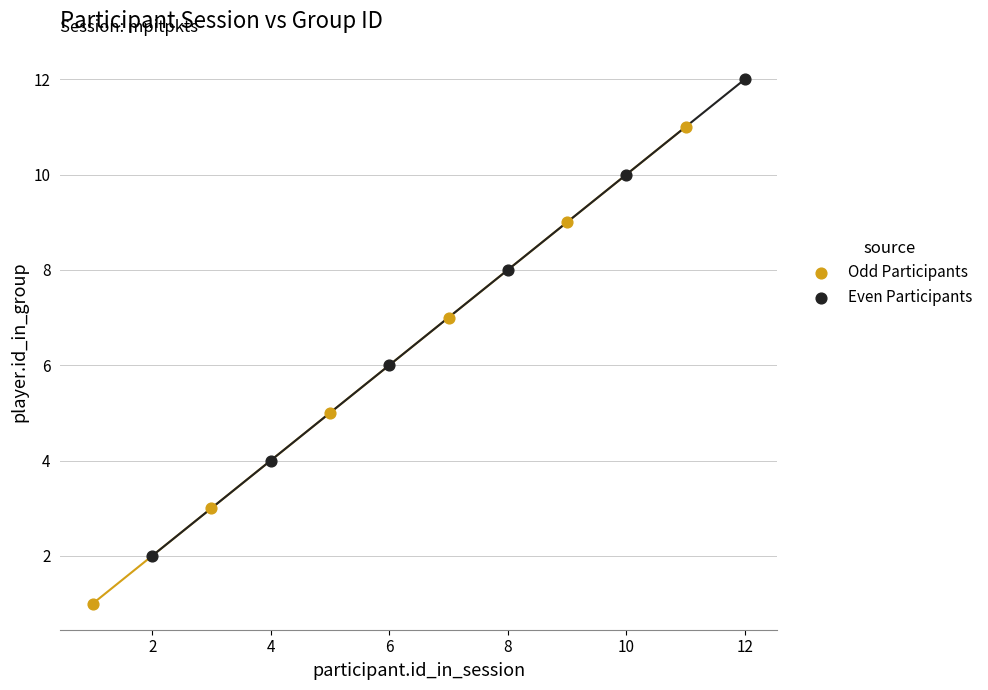

Which series reaches the maximum Y coordinate?

Even Participants